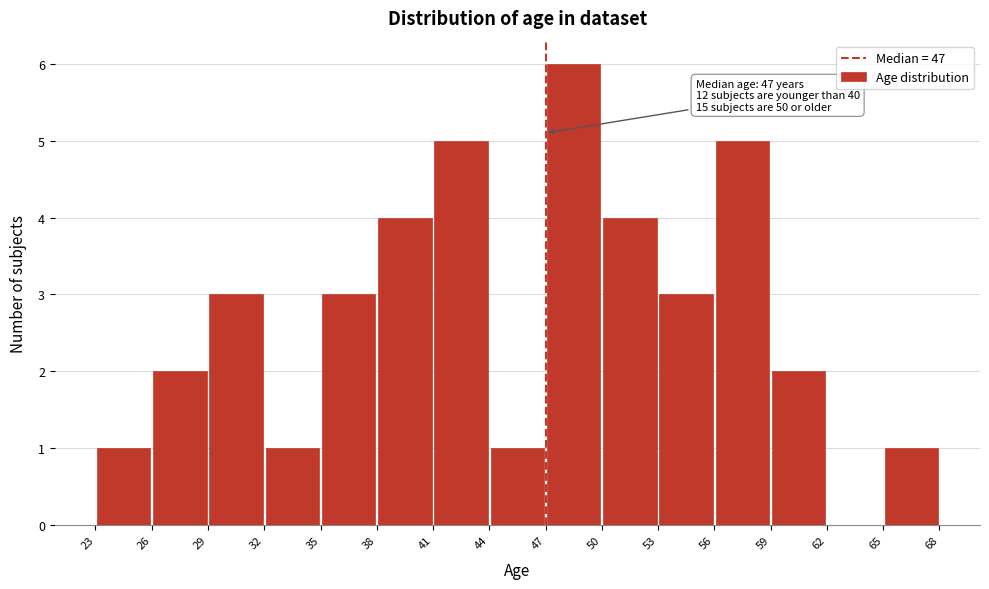

Over which range of the x-axis is the bar tallest?

47 to 50